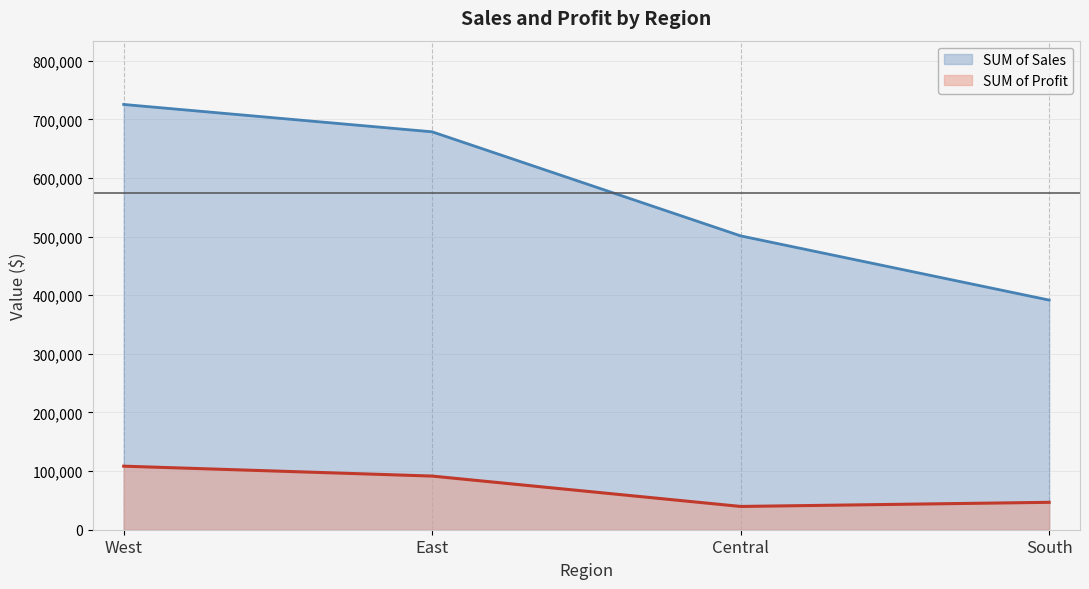

Count the number of categories in the chart.

4